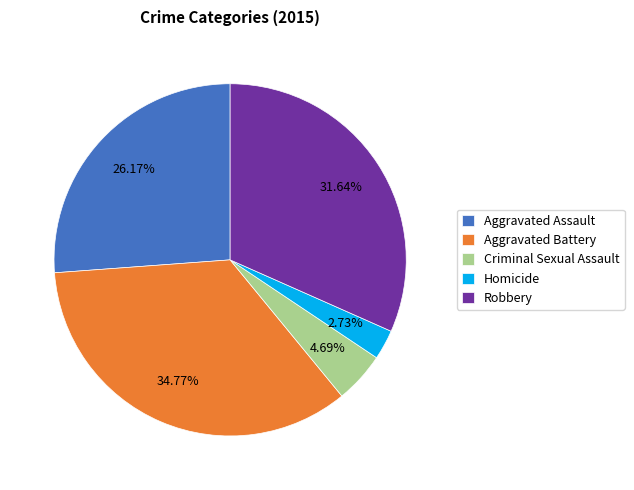

To the nearest percent, what portion does Aggravated Assault represent?

26%